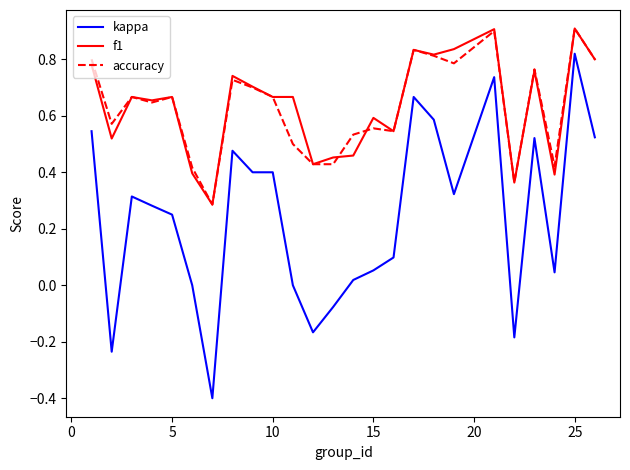

What is the greatest value displayed?

0.9